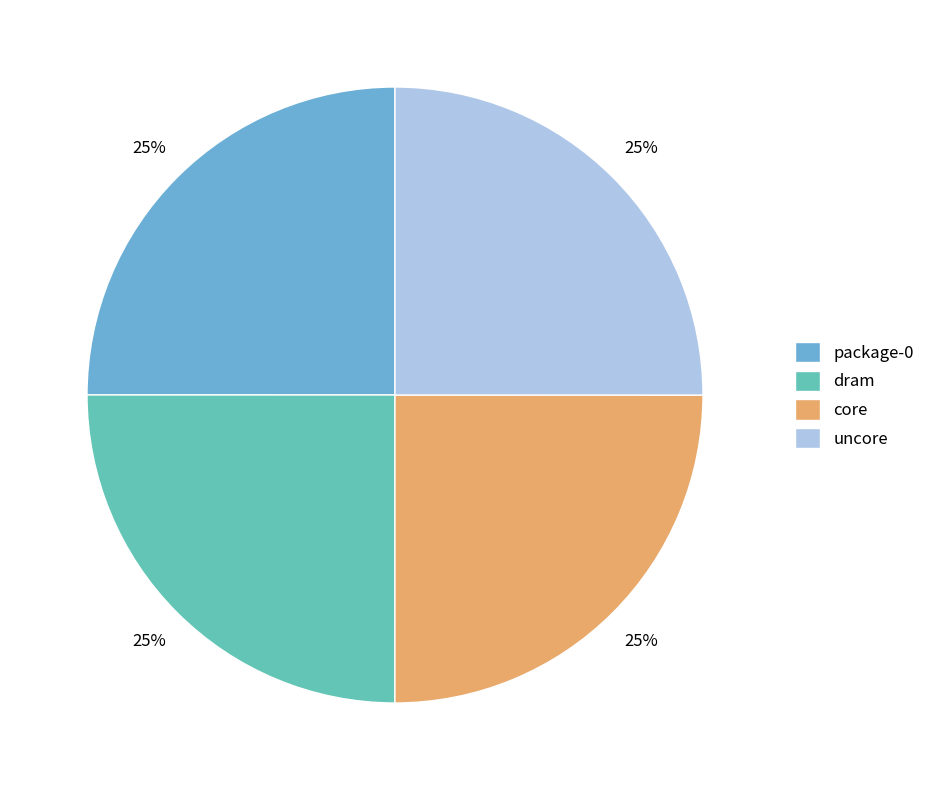

What is the ratio of the value at dram to the value at package-0?

1.0